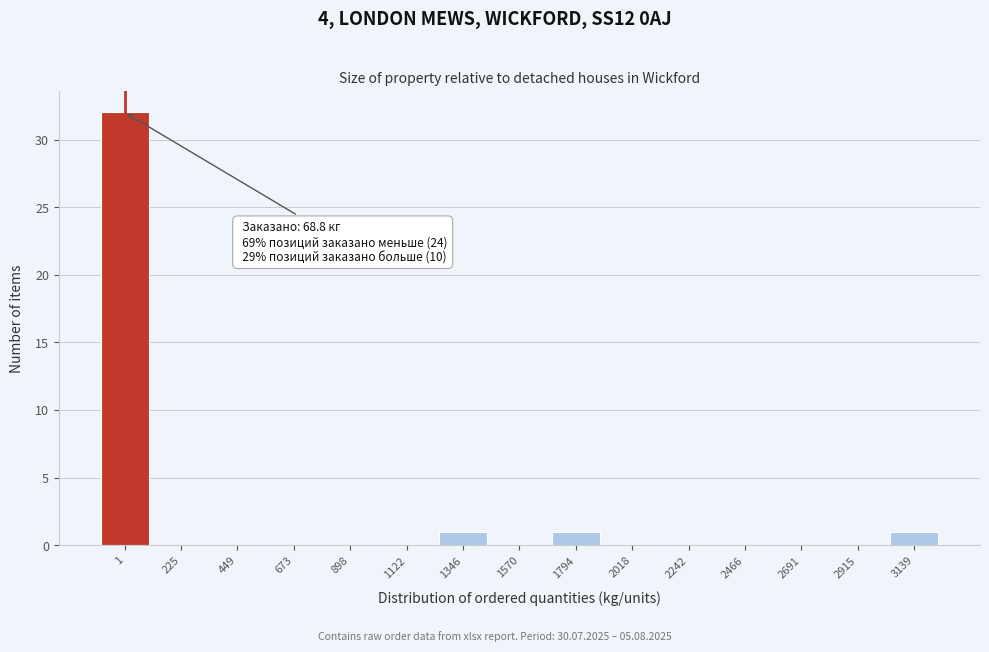

Reading left to right, transcribe all the data shown in this chart.

1=32	225=0	449=0	673=0	898=0	1122=0	1346=1	1570=0	1794=1	2018=0	2242=0	2466=0	2691=0	2915=0	3139=1